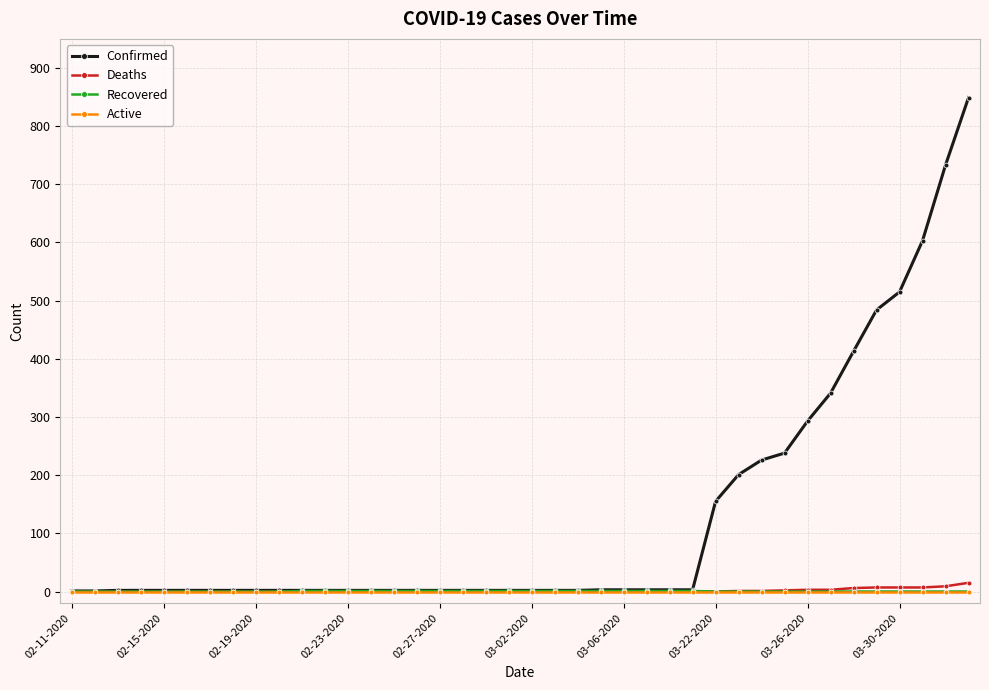

What is the maximum value shown in the chart?

849